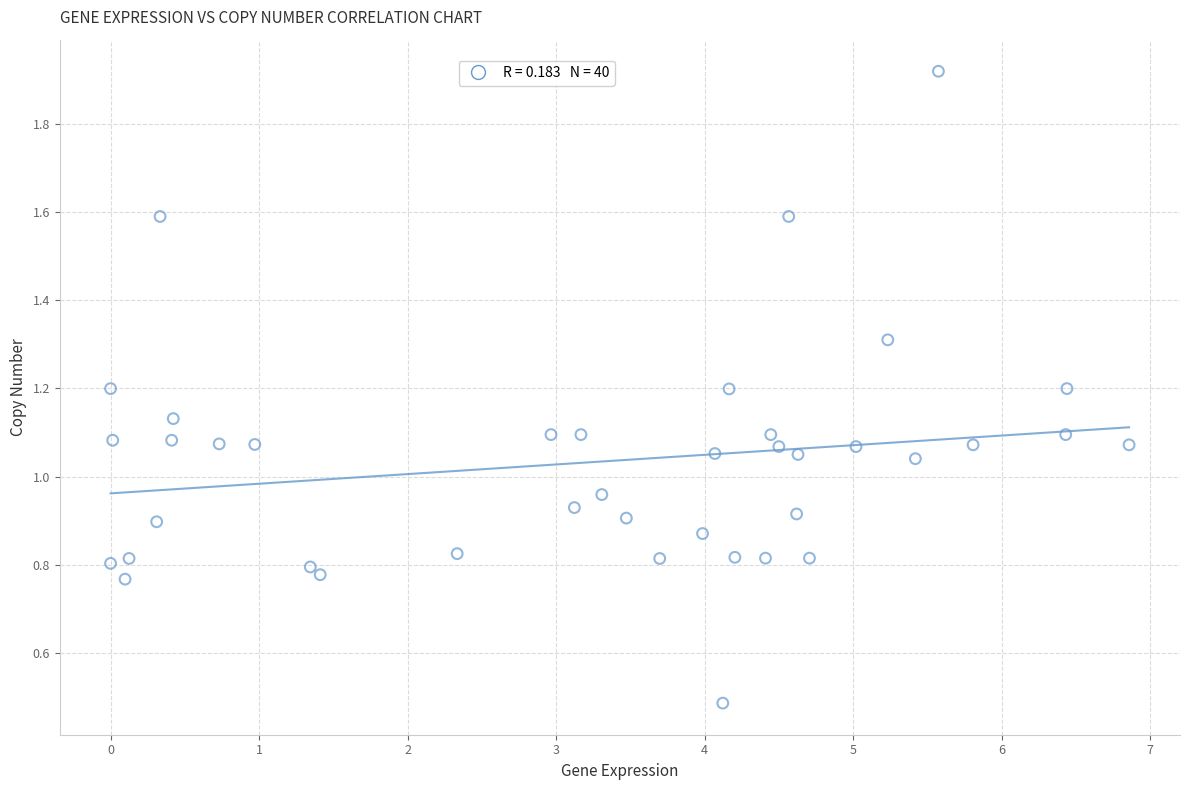

What is the range of Y values (max minus min)?

1.4